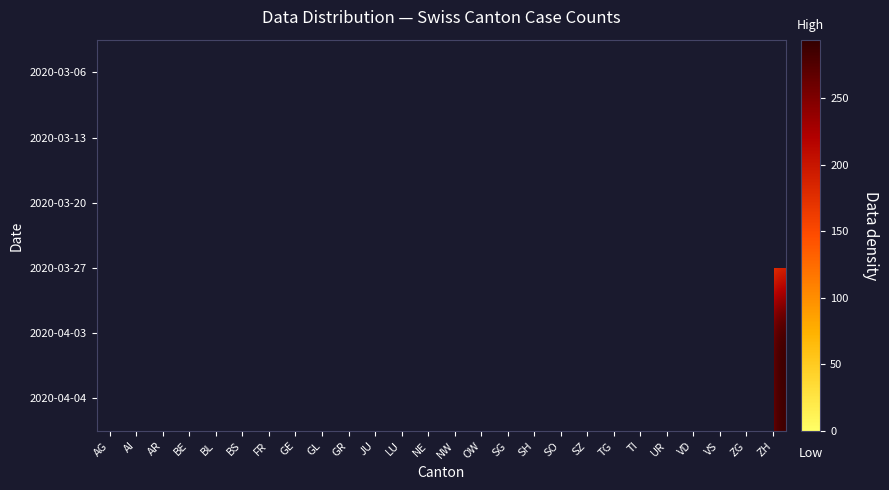

At SG, list the series in order from smallest to largest.

2020-03-06, 2020-03-13, 2020-03-20, 2020-03-27, 2020-04-03, 2020-04-04